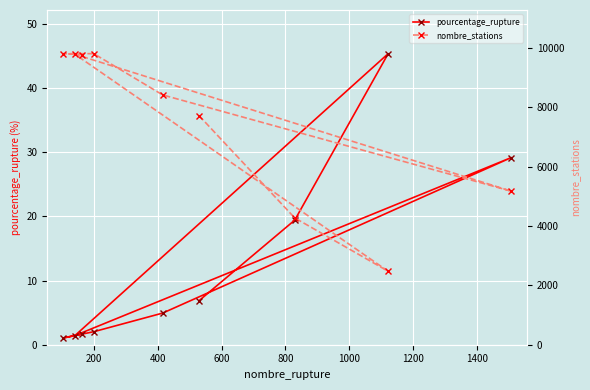

True or false: nombre_stations and pourcentage_rupture intersect in this chart.

False